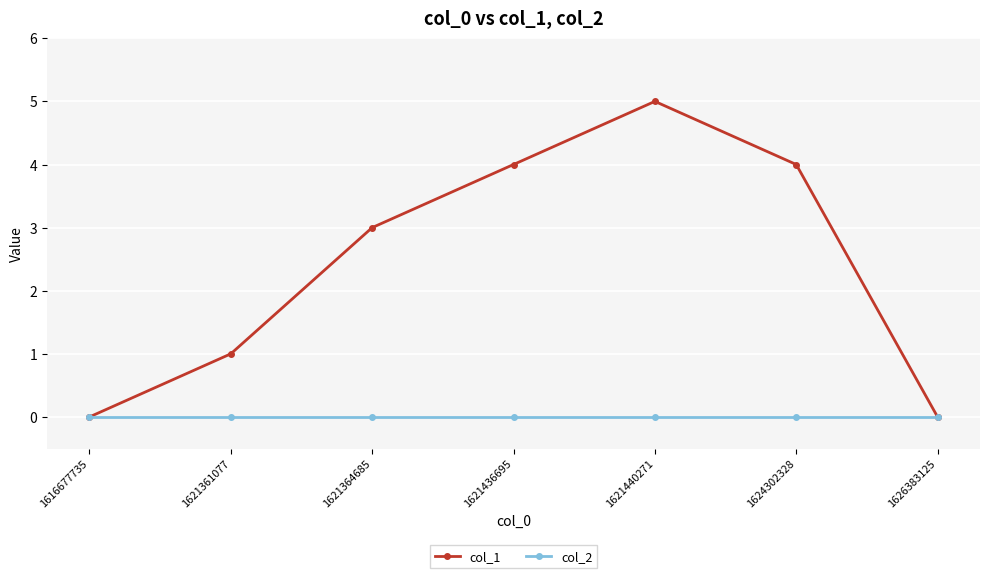

The value of col_2 at 1621440271 is 0. True or false?

True